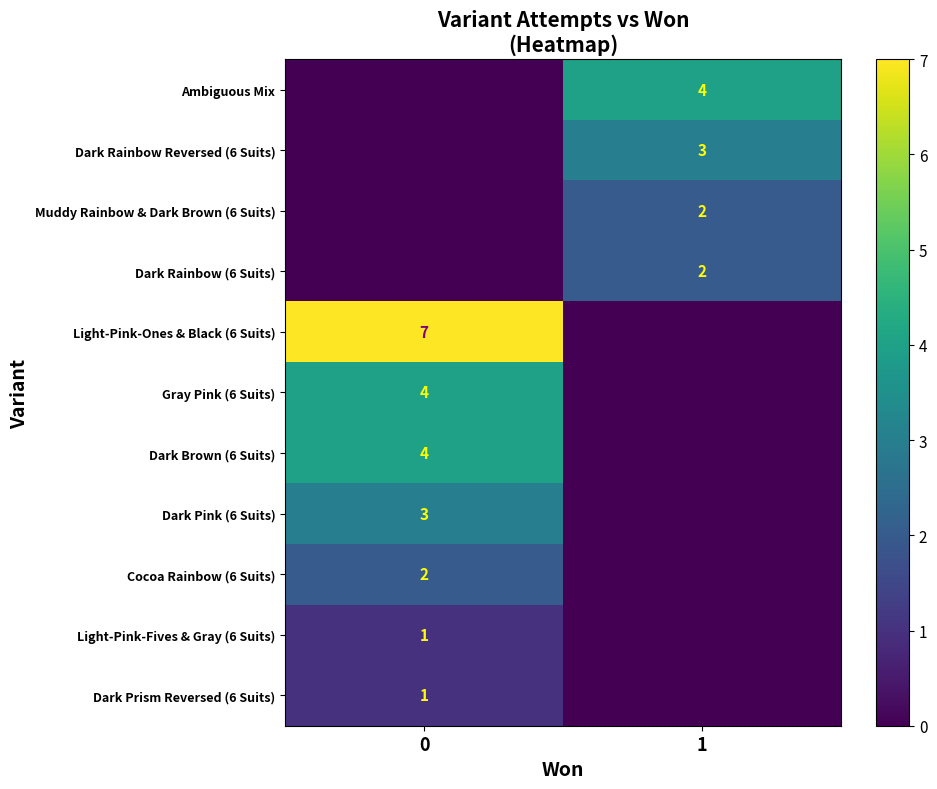

The value of Dark Pink (6 Suits) at 0 is 3. True or false?

True